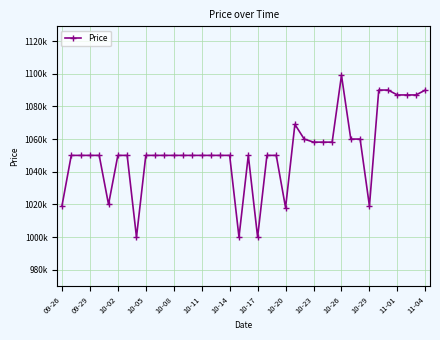

Is this an area chart (filled region under the line)?

No